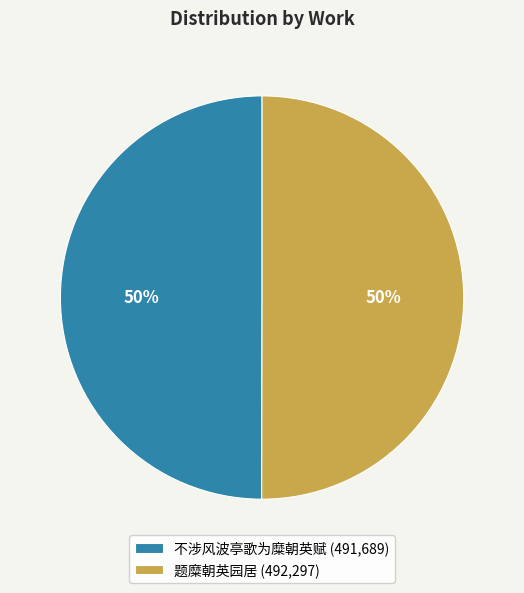

Combined, do 题糜朝英园居 (492,297) and 不涉风波亭歌为糜朝英赋 (491,689) account for over 50%?

Yes